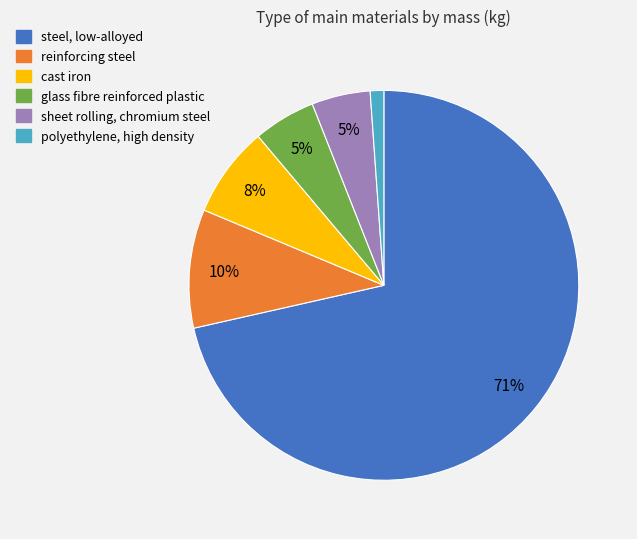

To the nearest percent, what portion does sheet rolling, chromium steel represent?

5%